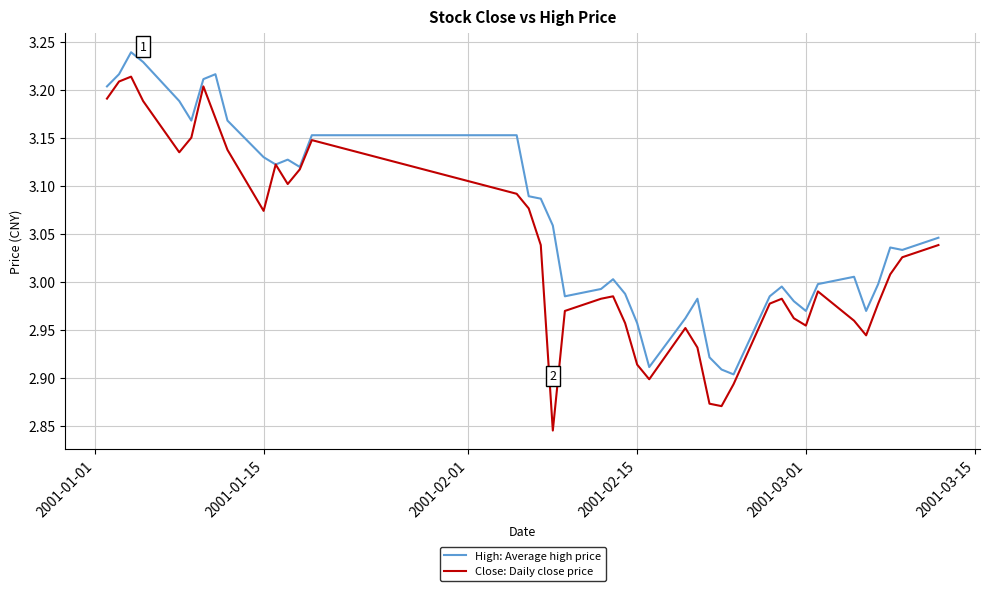

What is the difference between the second highest and second lowest values in the High: Average high price series?

0.3